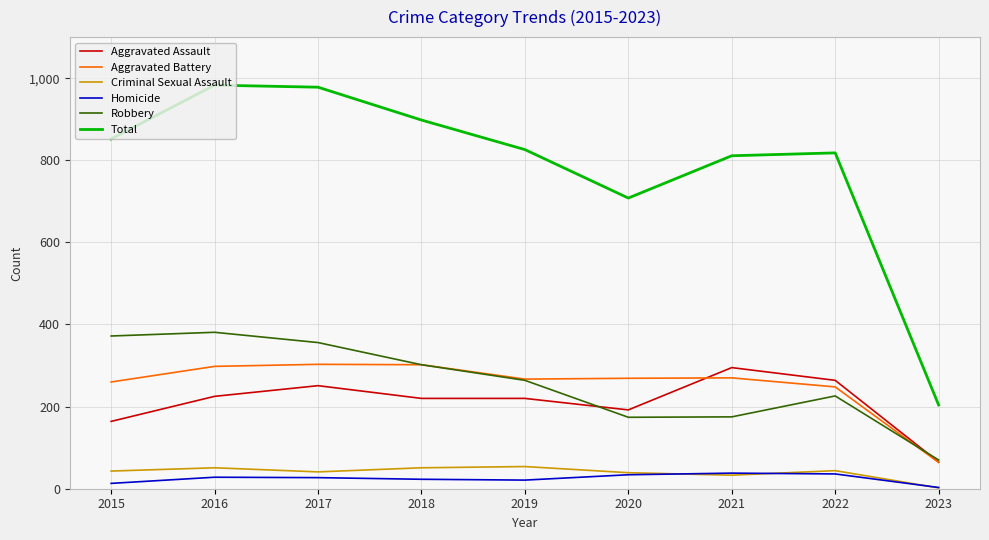

Which series has the largest total across all categories?

Total